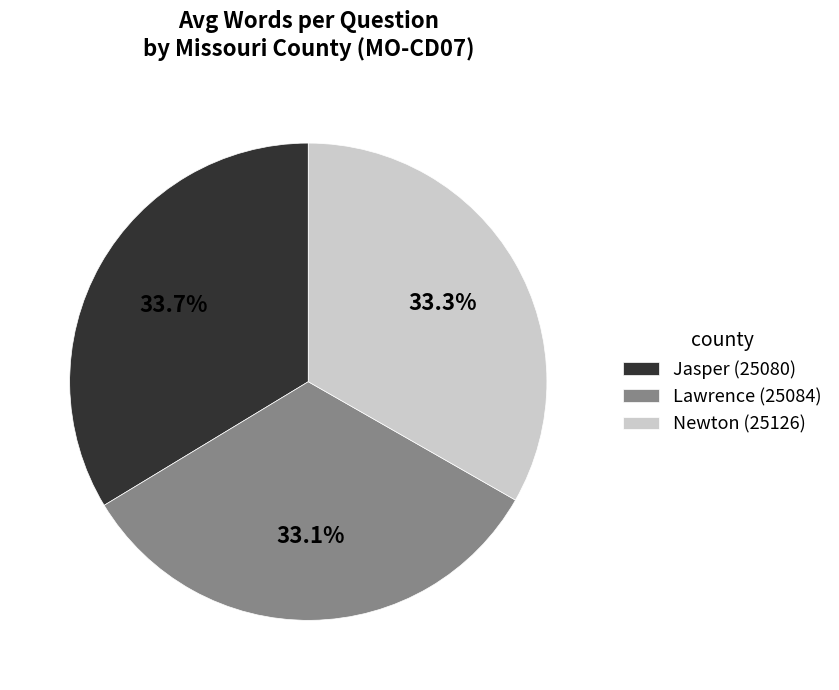

True or false: Jasper (25080) accounts for 34% of the total.

True